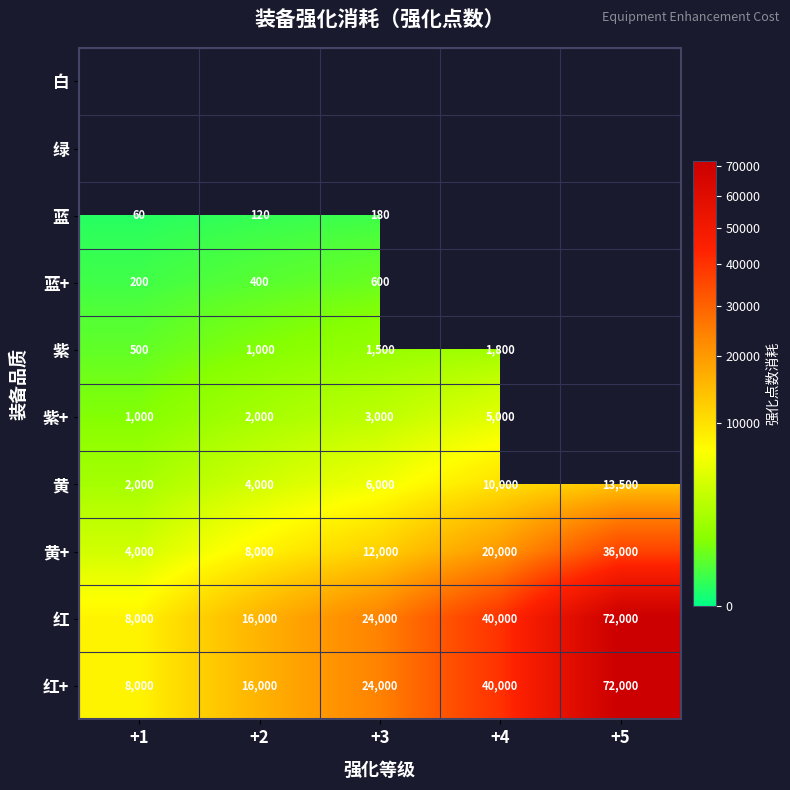

What is the approximate value of 红 at +1?

8000